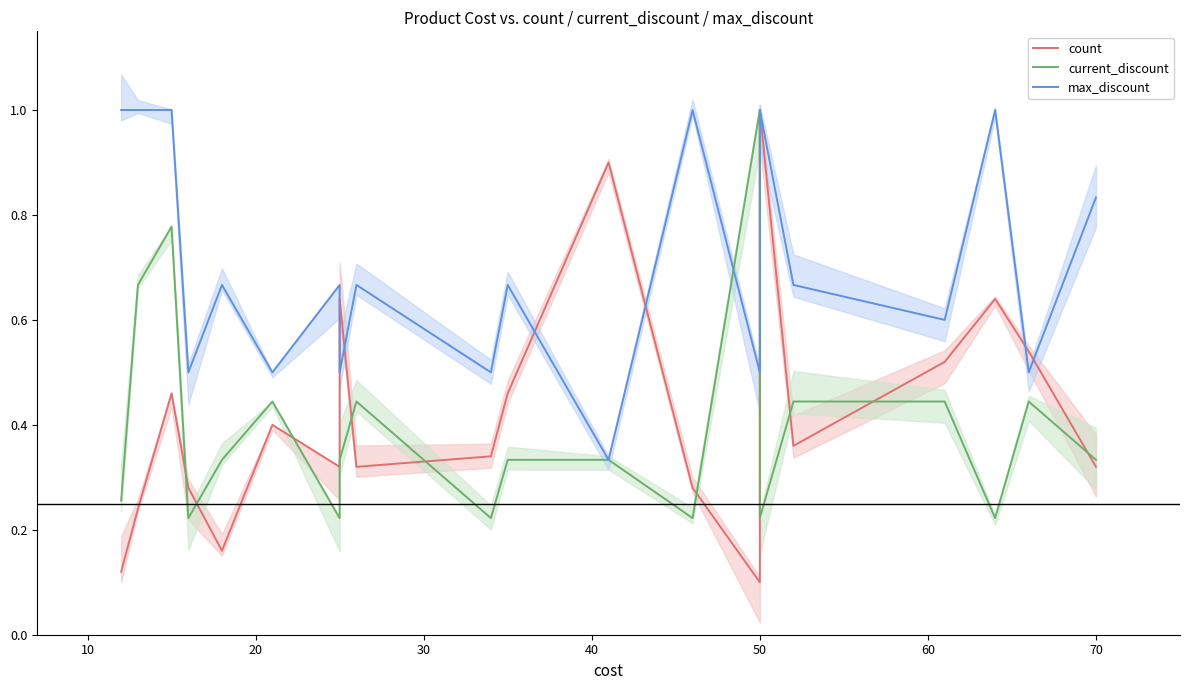

What is the value of the current_discount point at the 6th from the left?

0.4